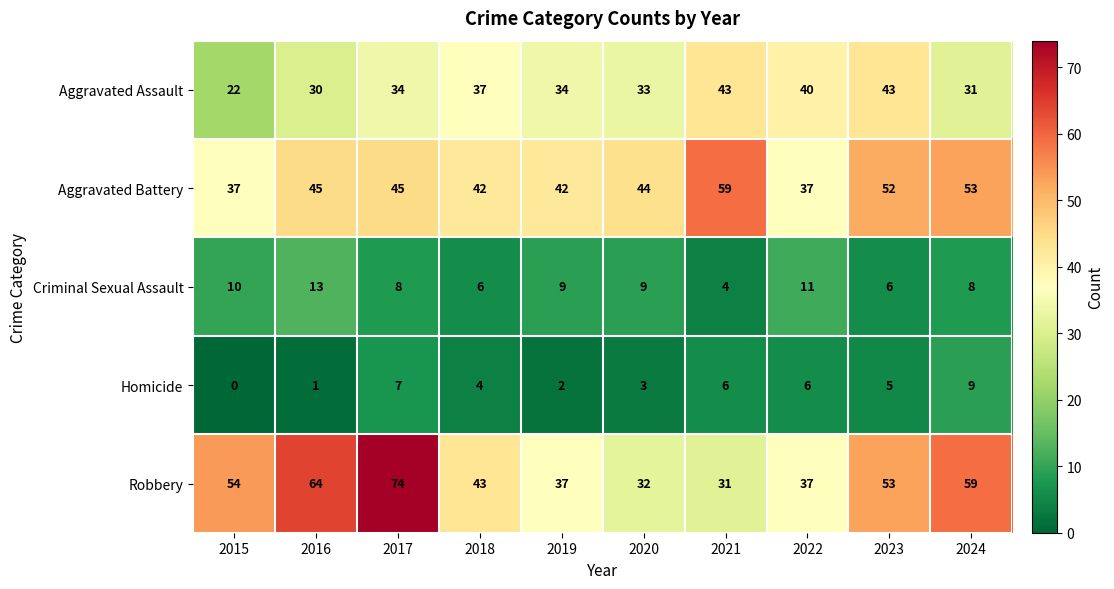

Rank the series at 2019 from highest to lowest value.

Aggravated Battery, Robbery, Aggravated Assault, Criminal Sexual Assault, Homicide